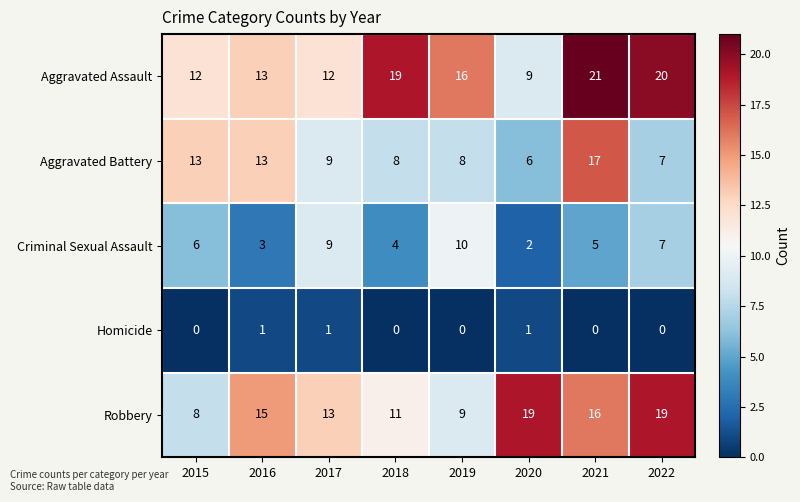

Which series has the largest total across all categories?

Aggravated Assault